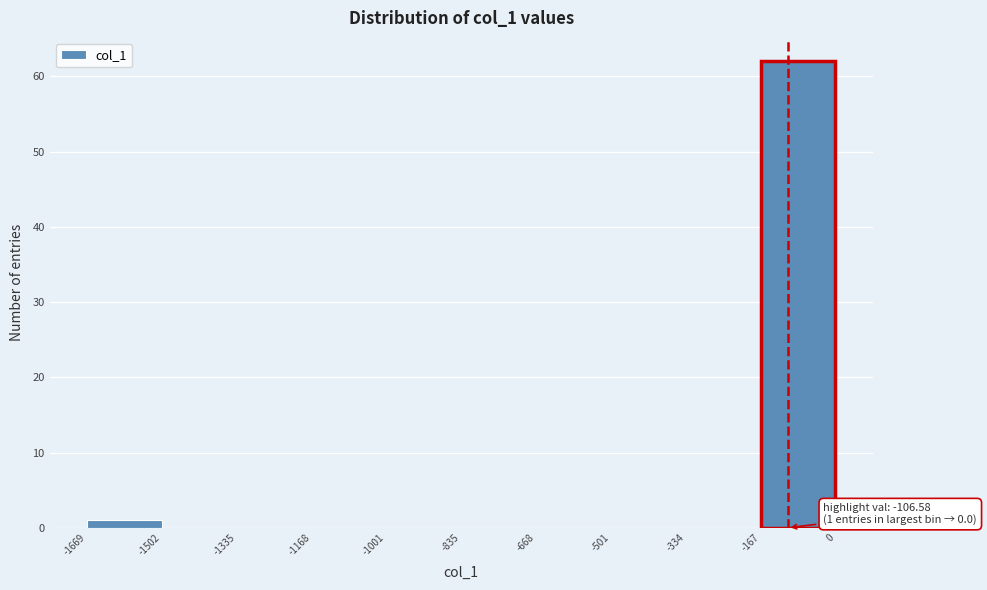

Over which range of the x-axis is the bar tallest?

-167 to 0